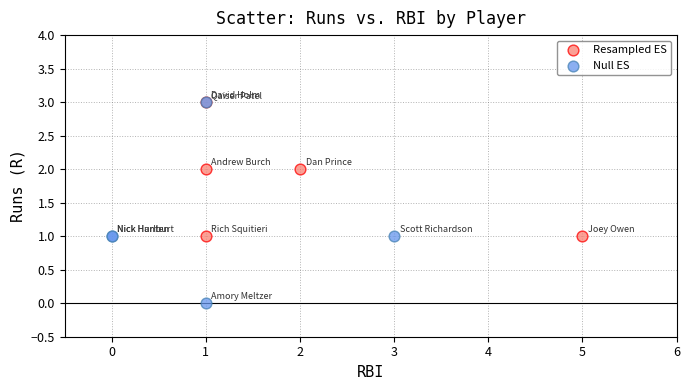

Which series contains the lowest Y value?

Null ES